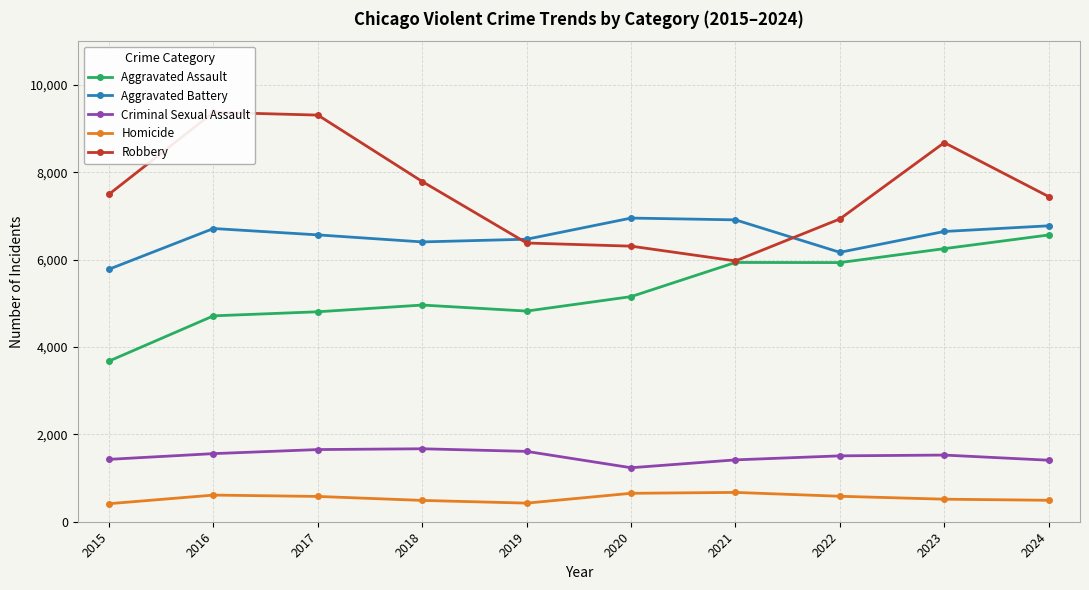

Rank the series at 2017 from lowest to highest value.

Homicide, Criminal Sexual Assault, Aggravated Assault, Aggravated Battery, Robbery